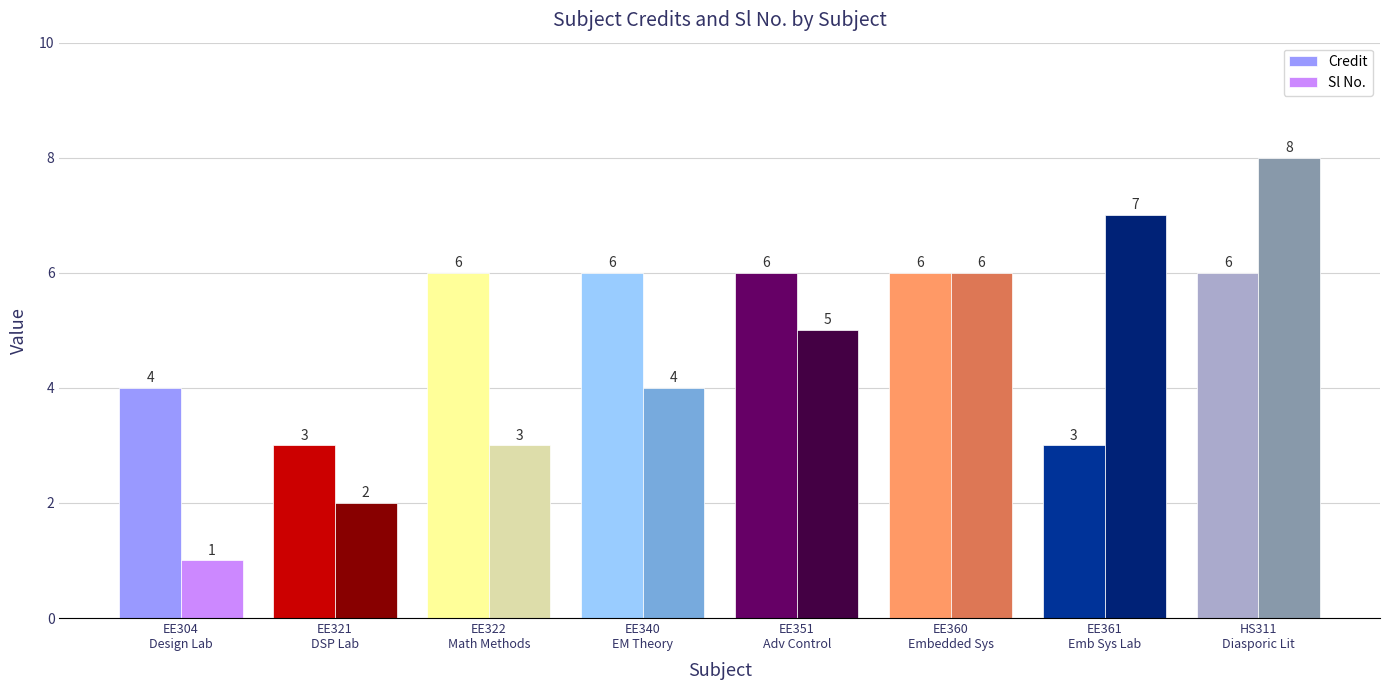

What is the total value across all series at EE361
Emb Sys Lab?

10